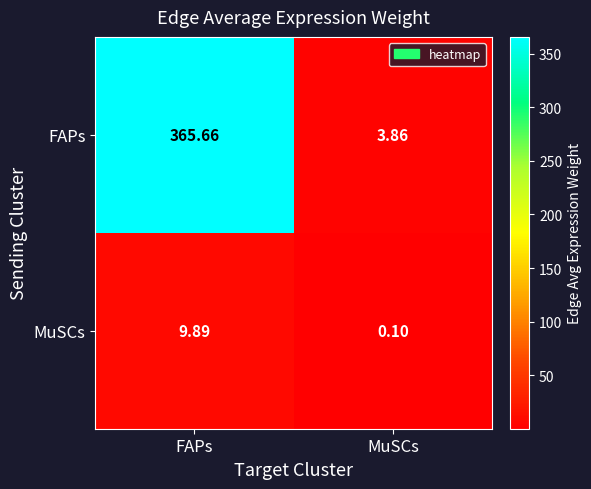

List the series in order of their peak value, lowest first.

MuSCs, FAPs